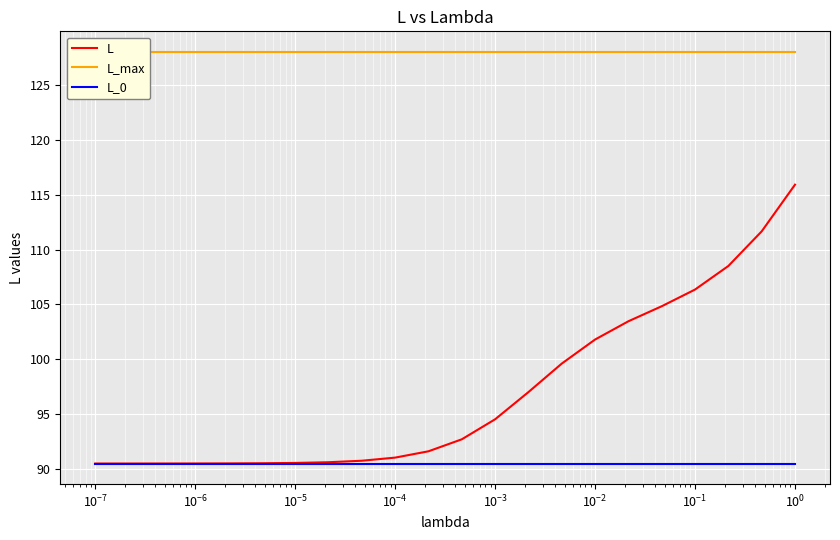

Between $\mathdefault{10^{-4}}$ and 21, which series saw the biggest shift?

L